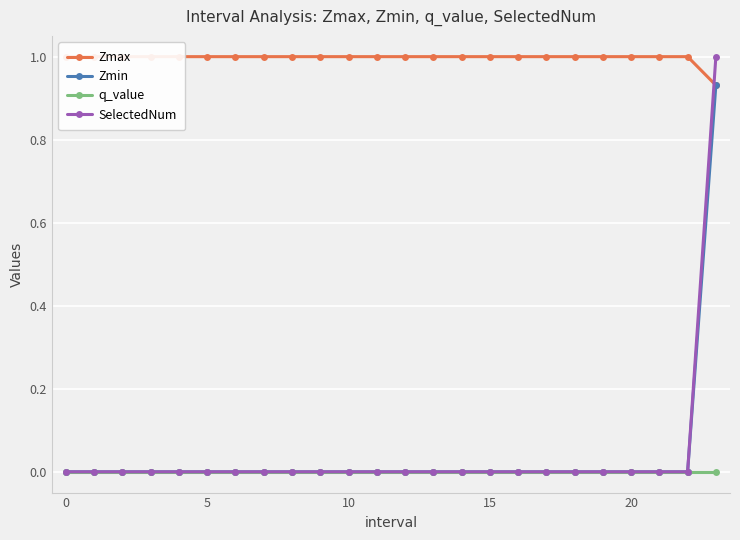

What is the greatest value displayed?

1.0